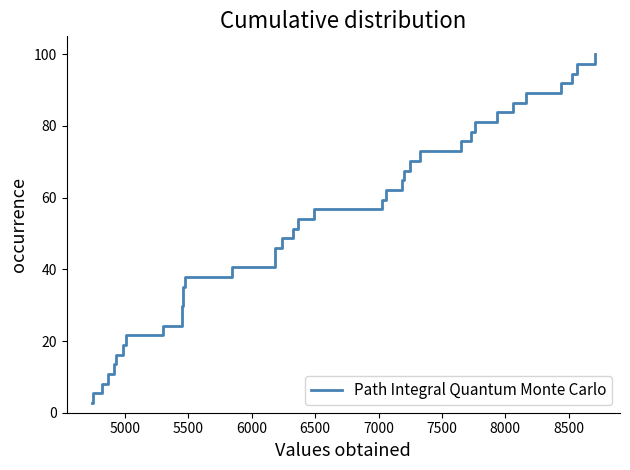

What is the smallest value displayed?

2.7